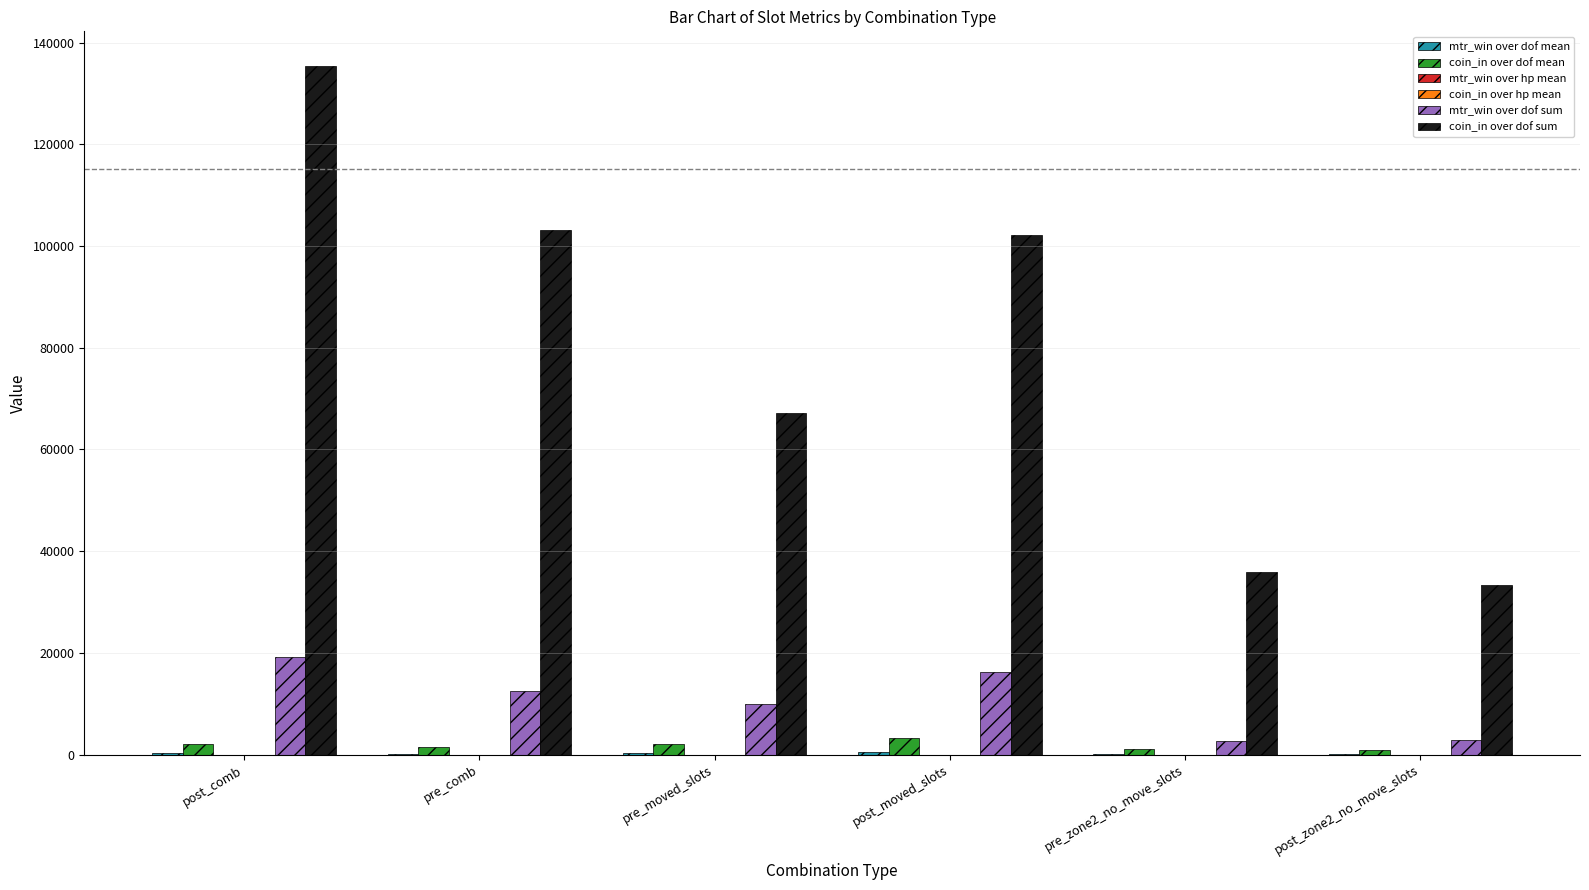

Between post_comb and pre_moved_slots, which series saw the biggest shift?

coin_in over dof sum